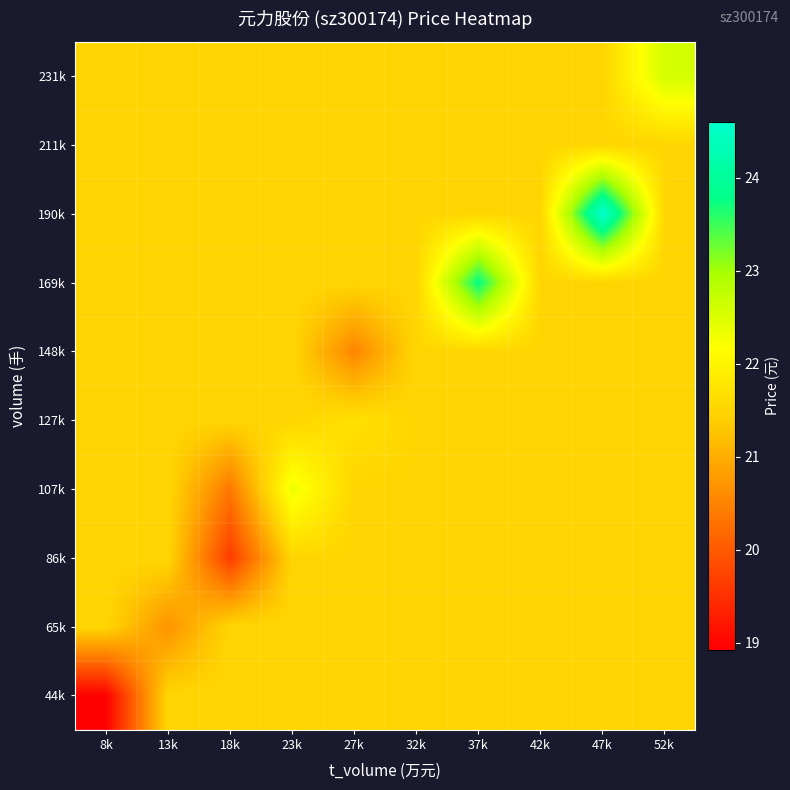

List the series in order of their peak value, highest first.

190k, 169k, 231k, 107k, 127k, 44k, 65k, 86k, 148k, 211k